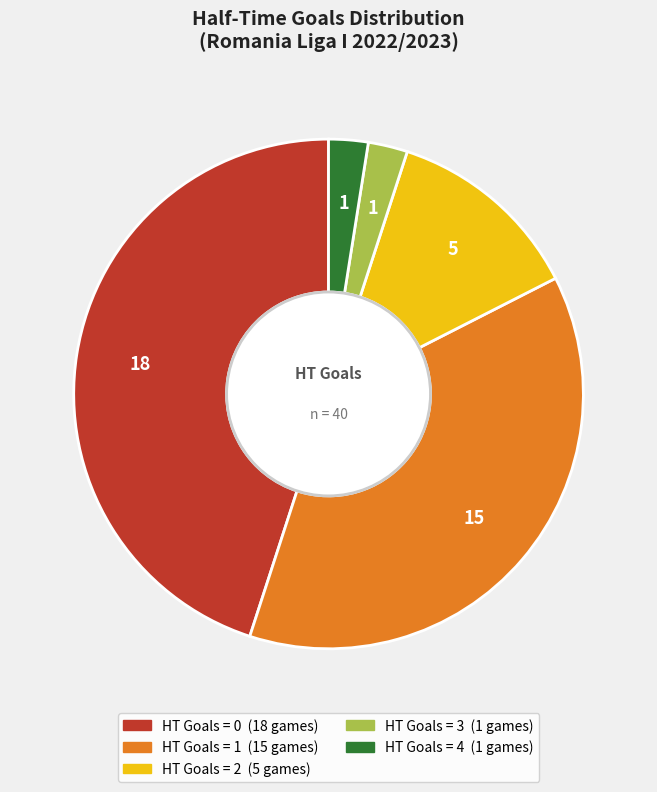

Is there a majority slice in this chart?

No